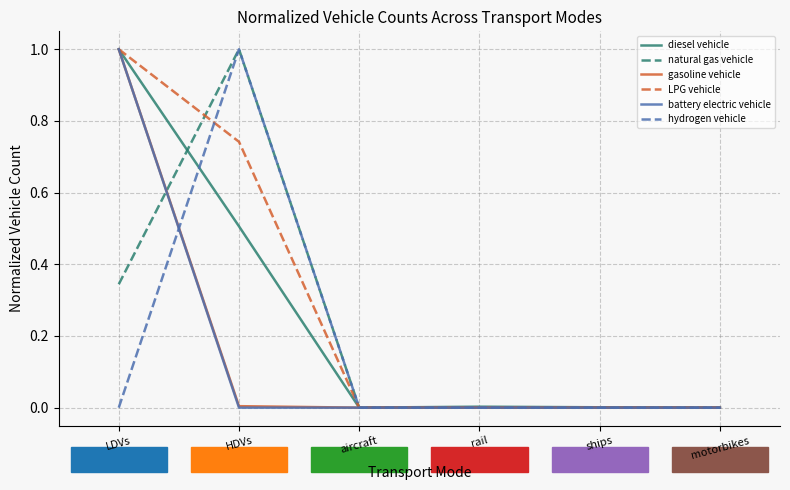

At which category is the sum across all series the highest?

LDVs